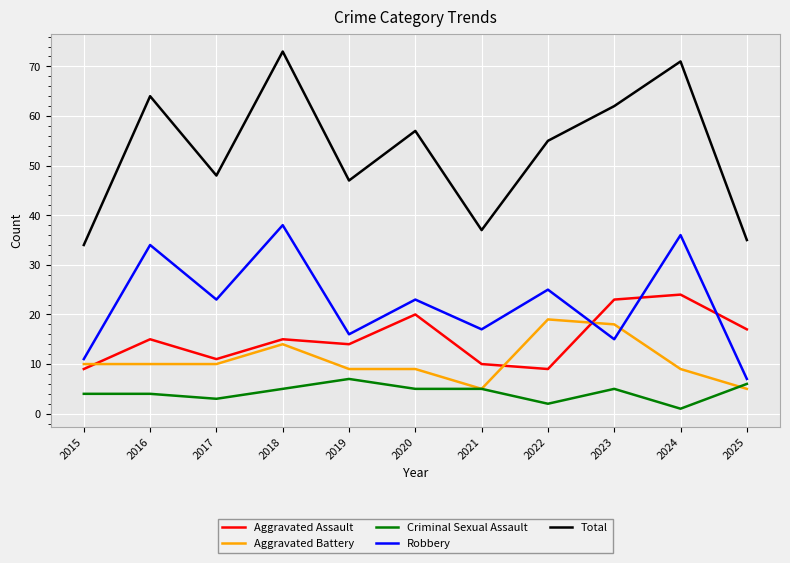

Rank the series by their maximum value, from highest to lowest.

Total, Robbery, Aggravated Assault, Aggravated Battery, Criminal Sexual Assault